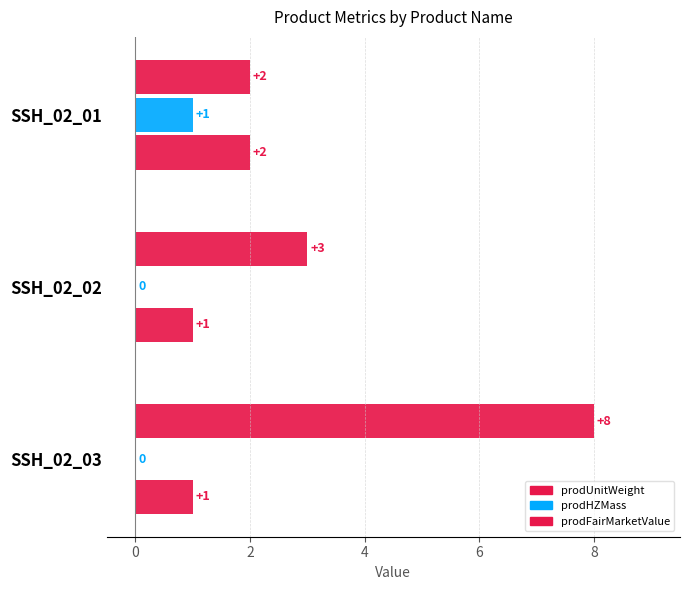

List the series in order of their overall mean, highest first.

prodUnitWeight, prodFairMarketValue, prodHZMass